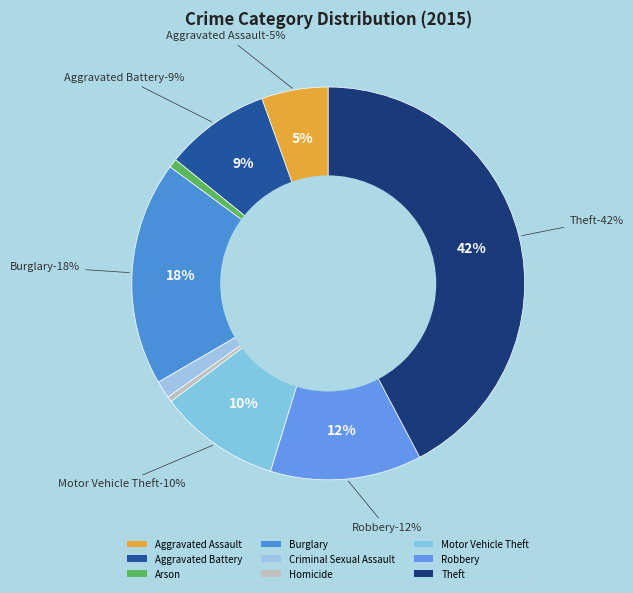

Between Homicide and Burglary, which is larger?

Burglary